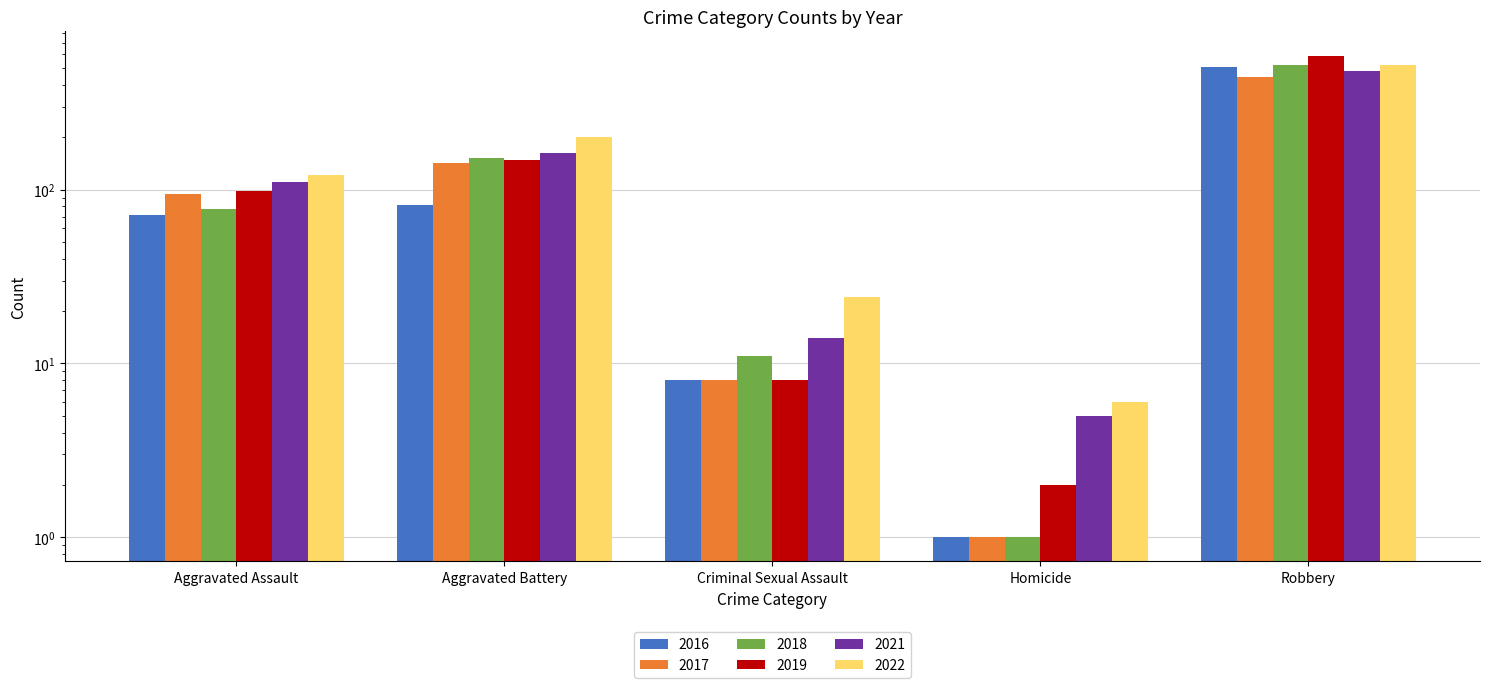

What is the label of the 5th bar from the right?

Aggravated Assault